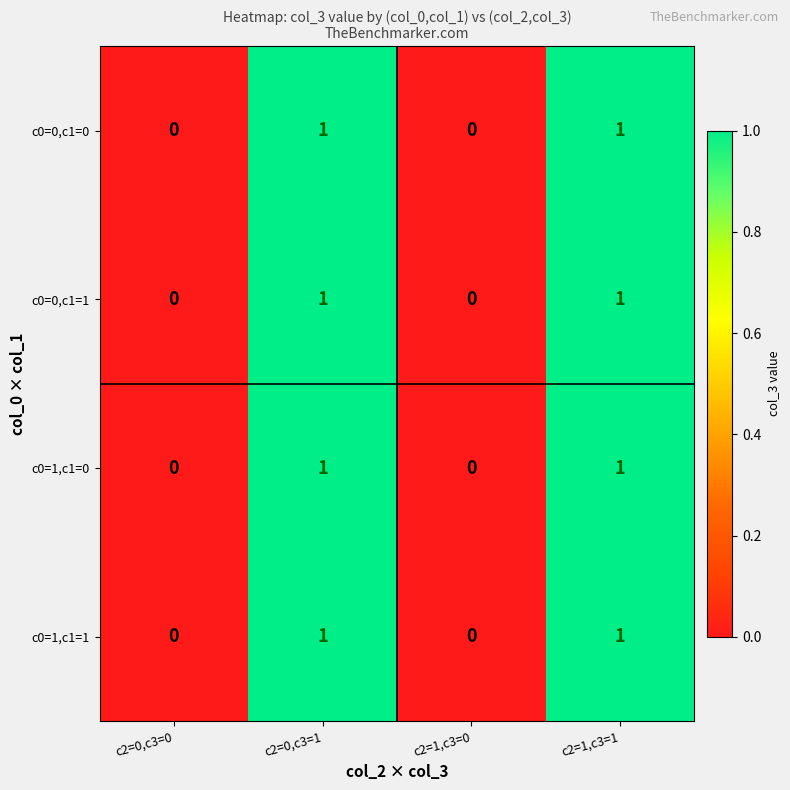

The c0=1,c1=1 series shows 1 at c2=0,c3=0. True or false?

False